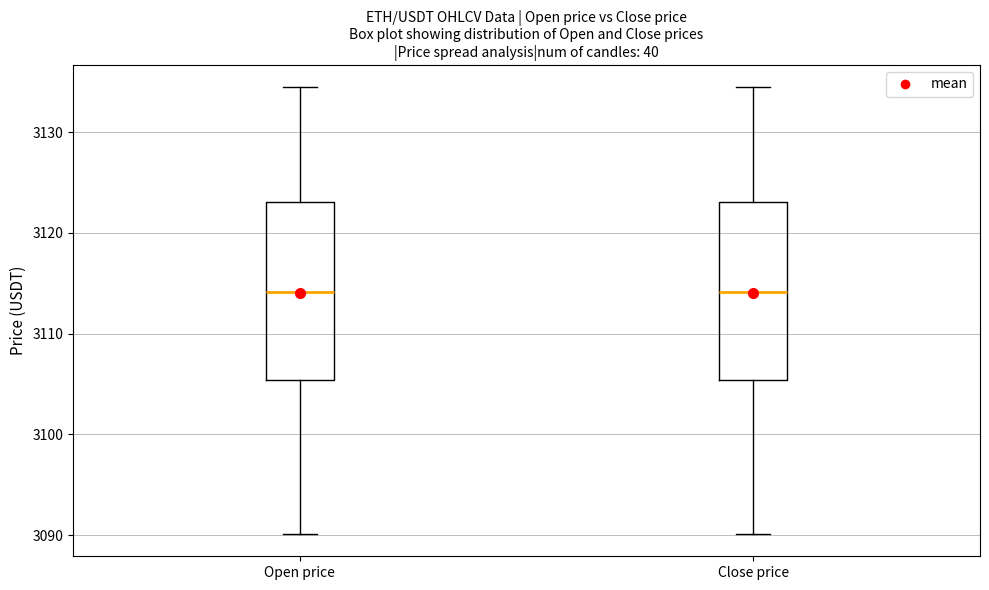

Reading left to right, read every box against the y-axis: the position of its median line, the range the box covers, and the ends of its whiskers. The values are not printed on the chart, so give them approximately, as read against the axis.

Open price: median 3114, box 3105 to 3123, whiskers 3090 to 3134
Close price: median 3114, box 3105 to 3123, whiskers 3090 to 3134